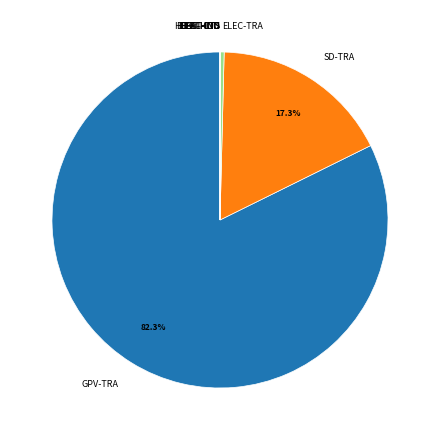

What is the largest slice in the pie chart?

GPV-TRA